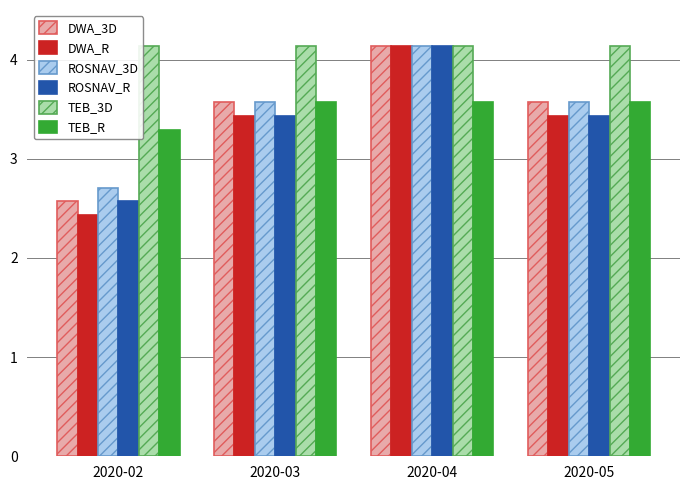

What is the minimum value for DWA_3D?

2.6